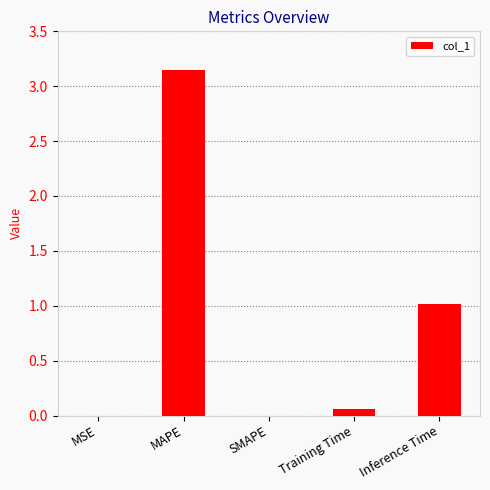

Between Inference Time and MSE, which is larger?

Inference Time